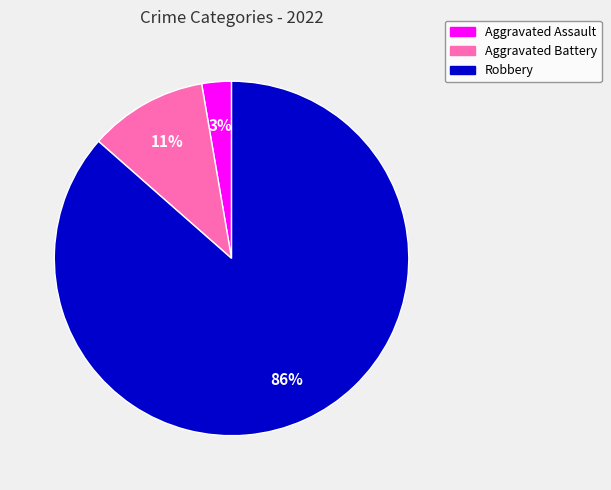

Does any single category account for the majority?

Yes